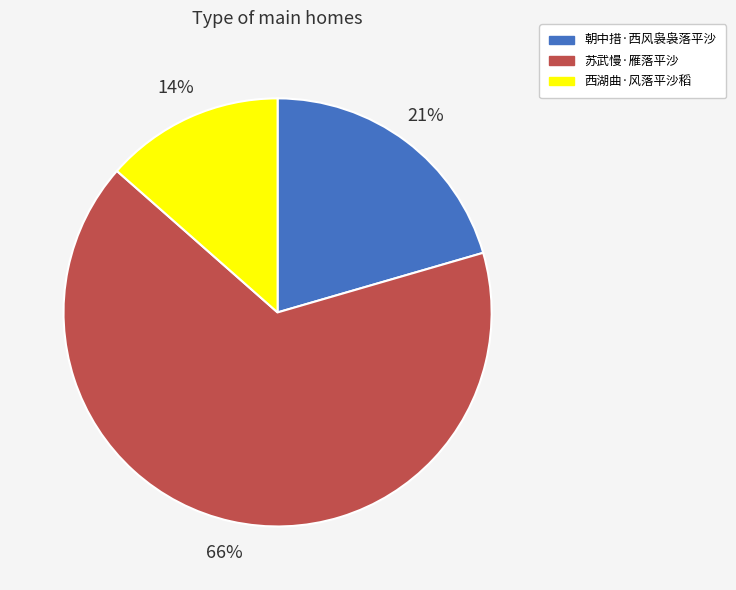

To the nearest percent, what is the average slice percentage?

33%